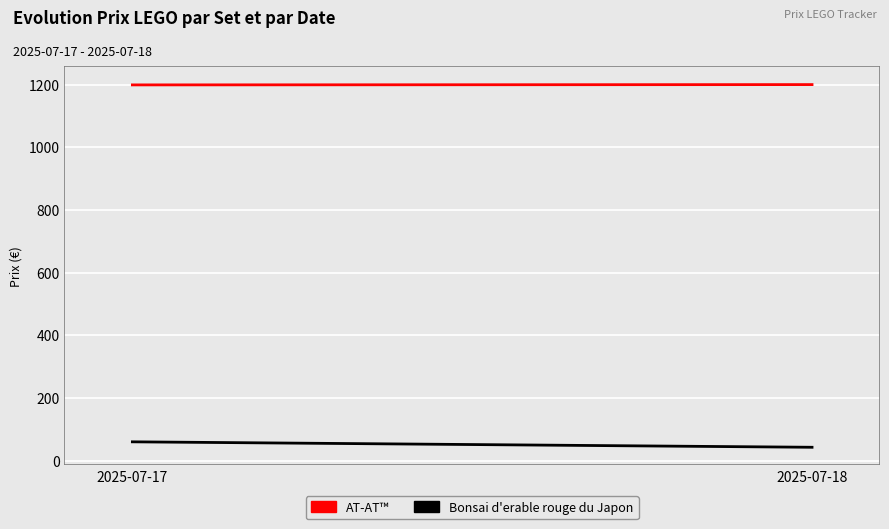

At 2025-07-17, list the series in order from smallest to largest.

Bonsai d'erable rouge du Japon, AT-AT™